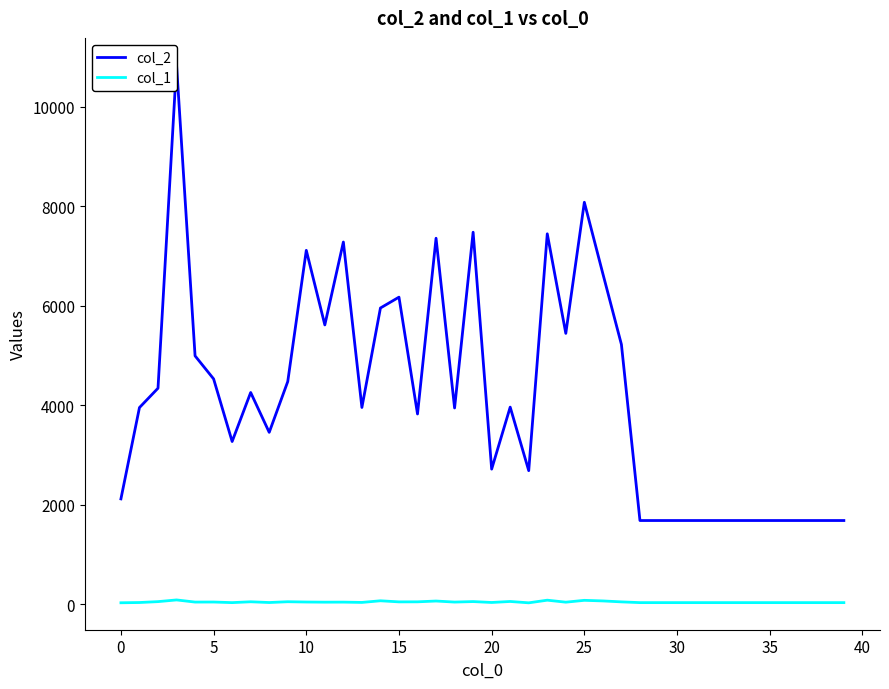

Is the value of col_1 at 32 greater than the value of col_2 at 37?

No